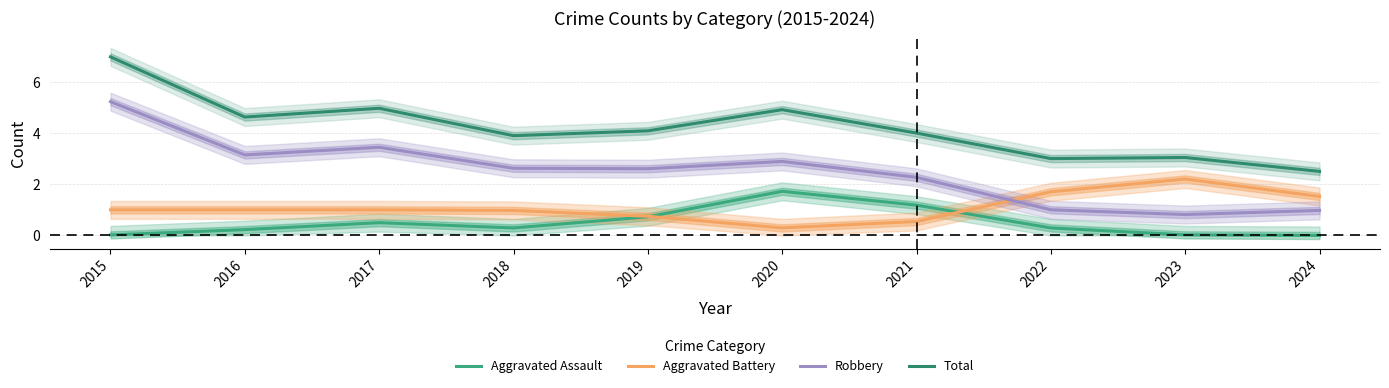

True or false: Aggravated Battery and Total intersect in this chart.

False